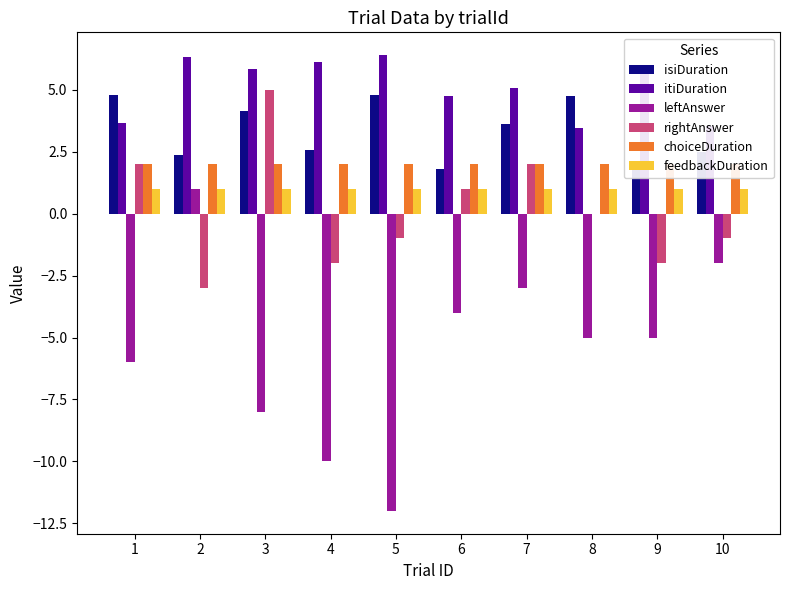

What is the approximate value of feedbackDuration at 1?

1.0